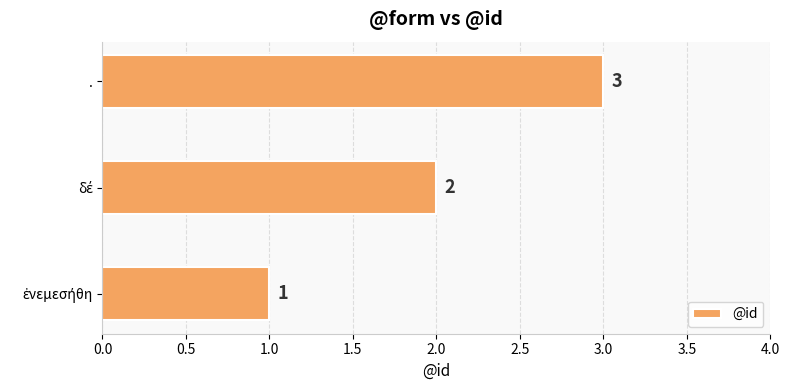

The chart shows a value of 5 at .. True or false?

False